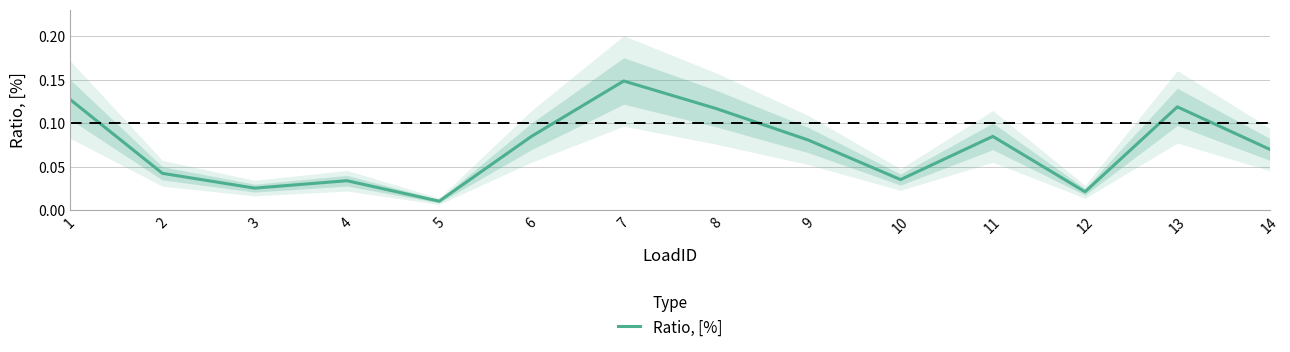

The chart shows a value of 0.0 at 2. True or false?

False